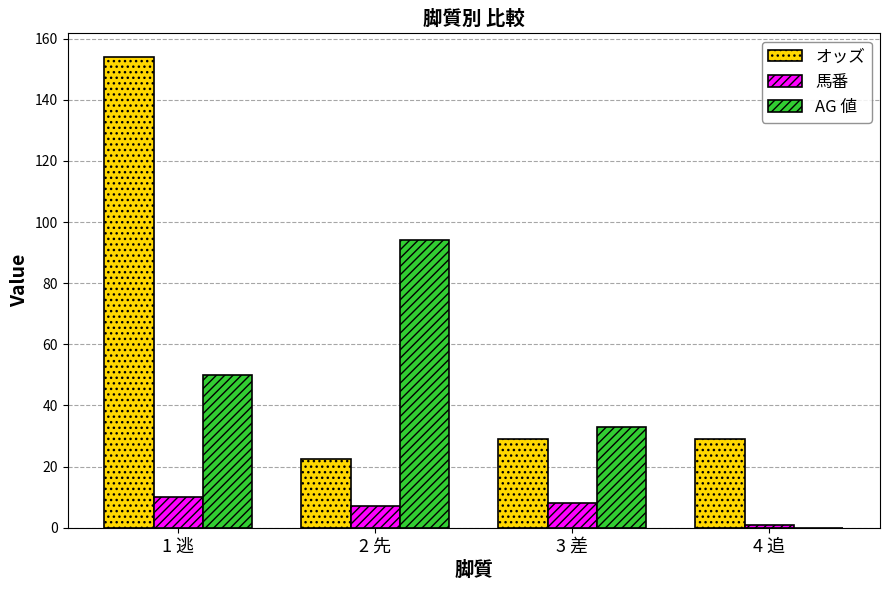

What is the maximum value shown in the chart?

154.0